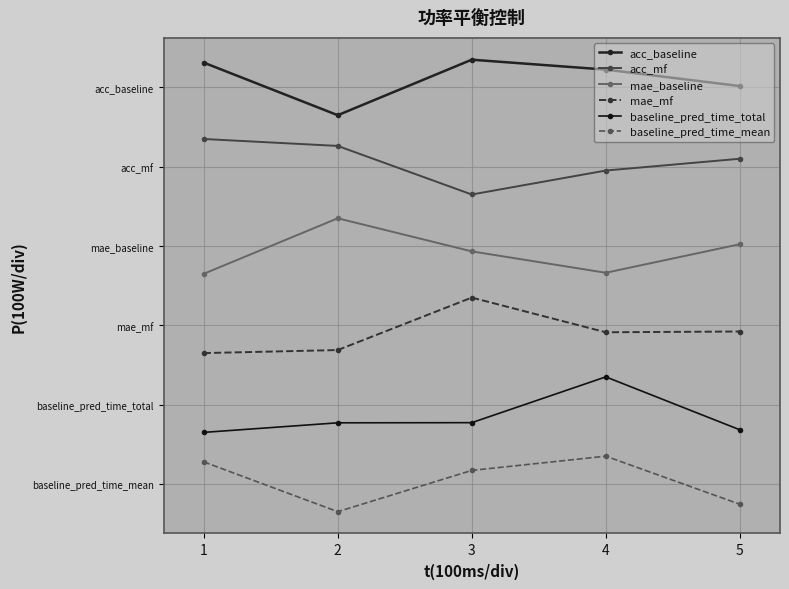

Rank the categories by baseline_pred_time_total value from lowest to highest.

1, 5, 2, 3, 4